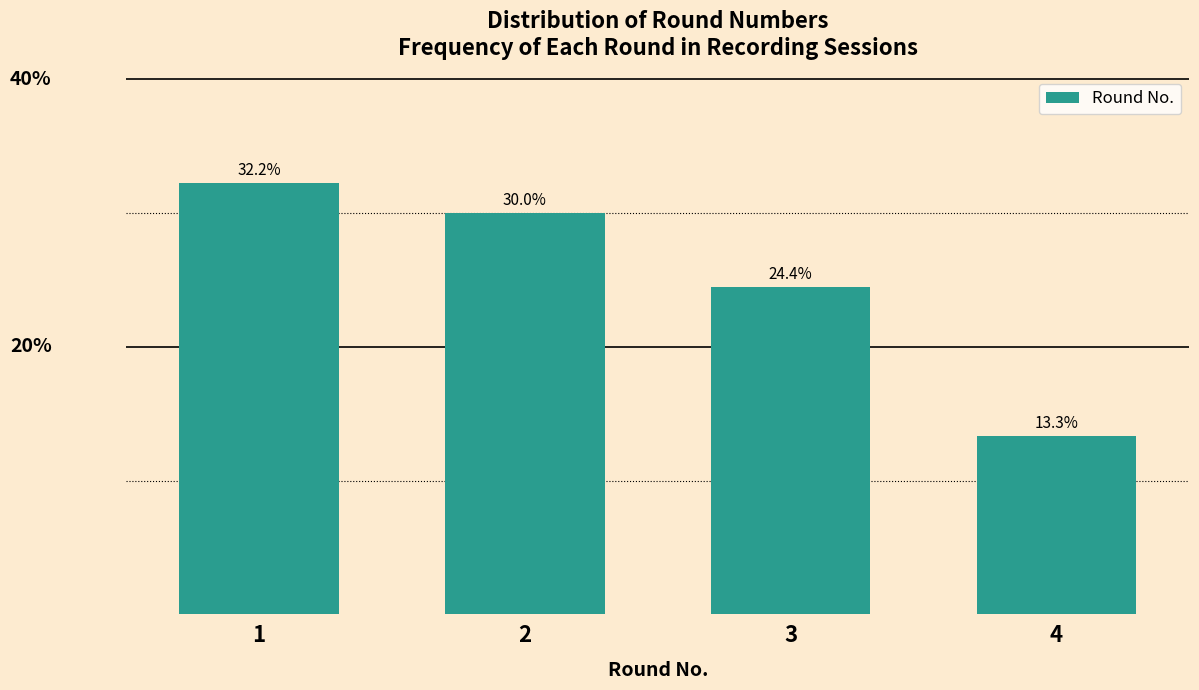

Reading left to right, list all the values displayed in this chart.

32.2	30.0	24.4	13.3